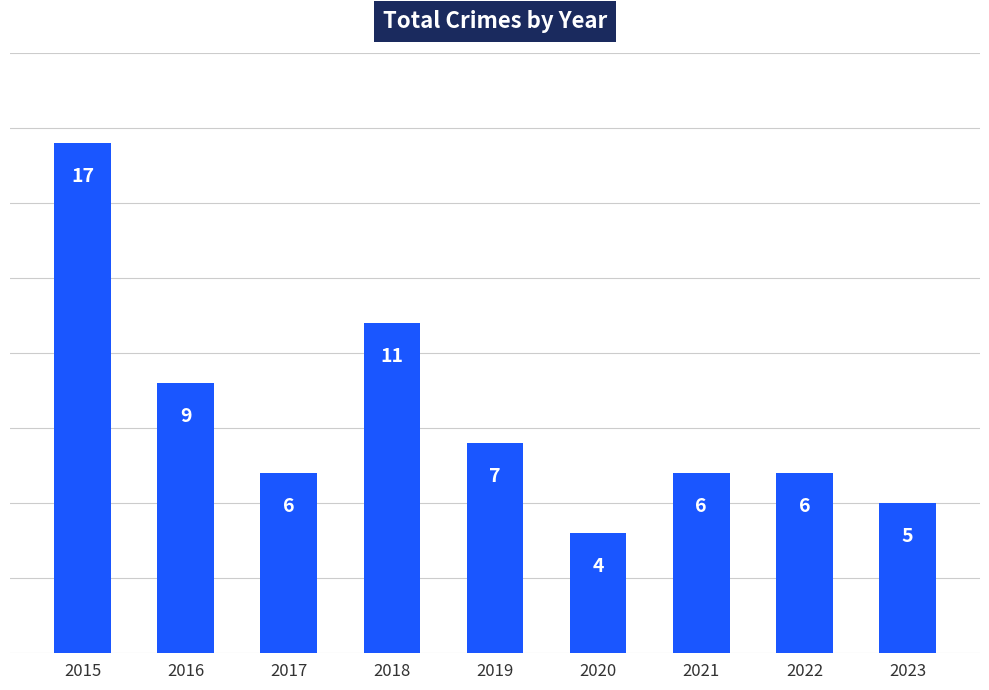

What is the greatest value displayed?

17